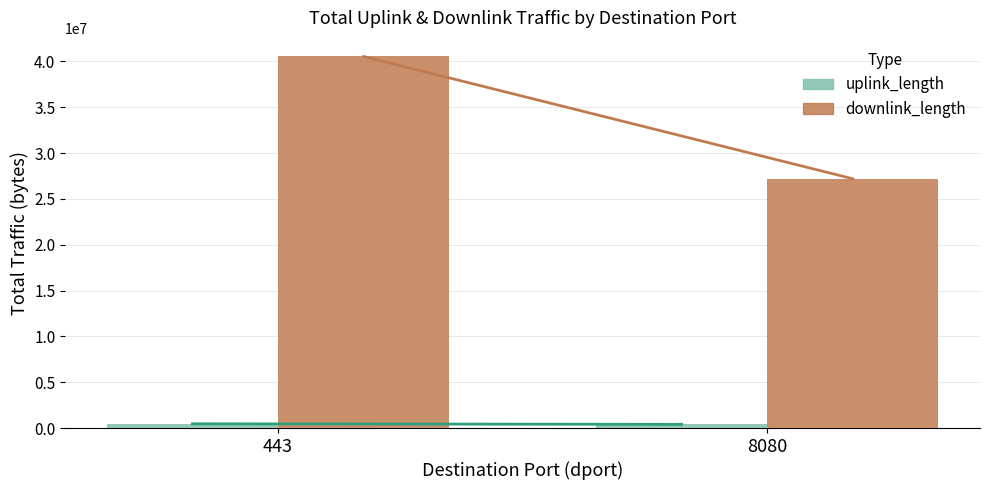

Which series has the largest total across all categories?

downlink_length